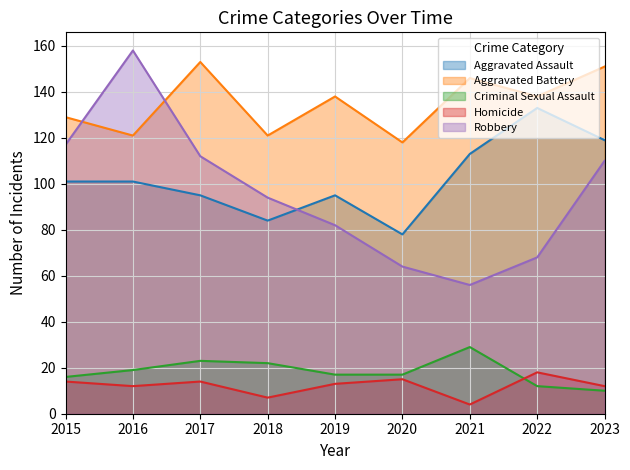

What is the greatest value displayed?

158